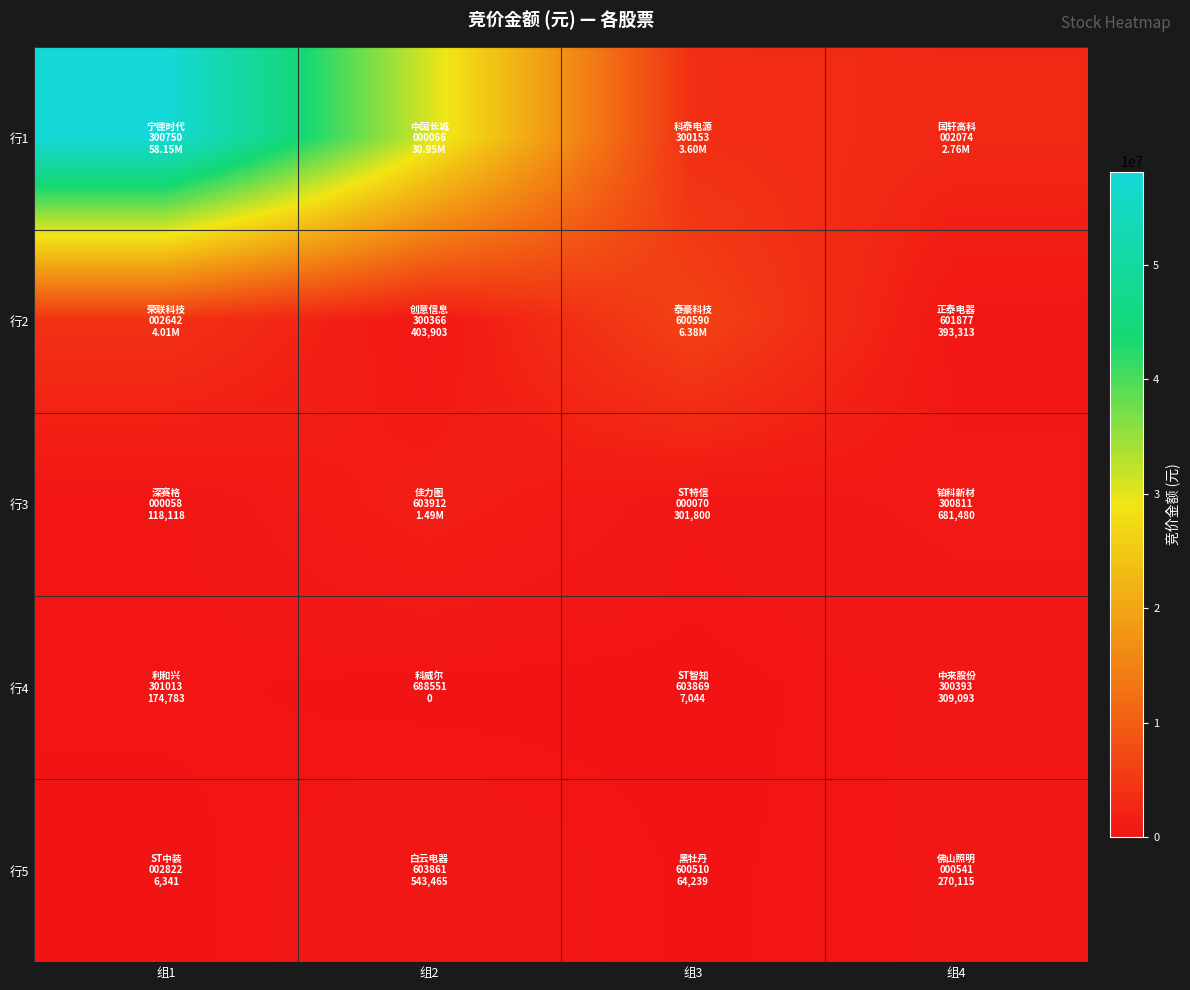

Which series changed the most between 组1 and 组4?

行1